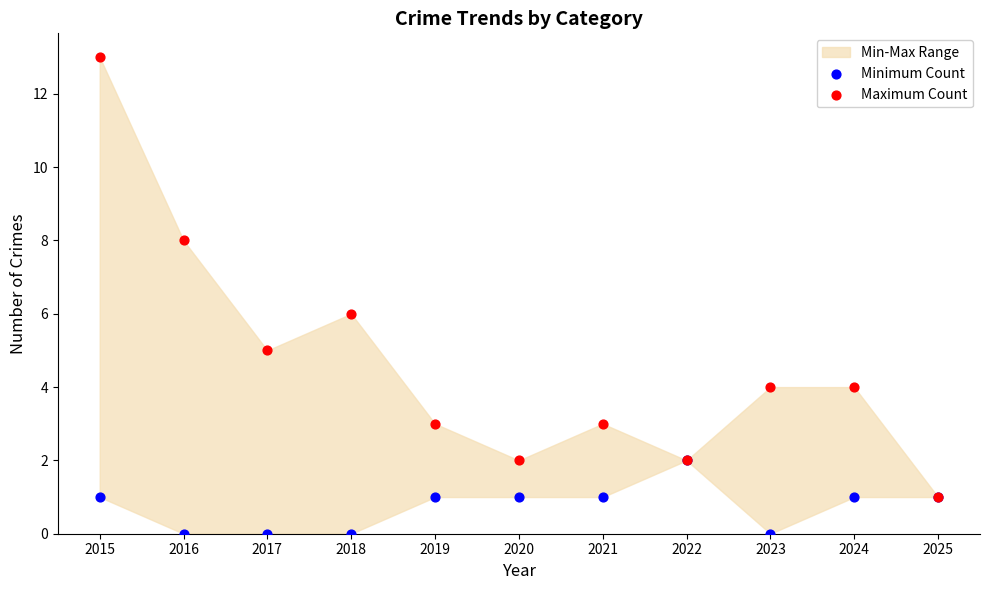

Which series reaches the minimum Y coordinate?

Minimum Count